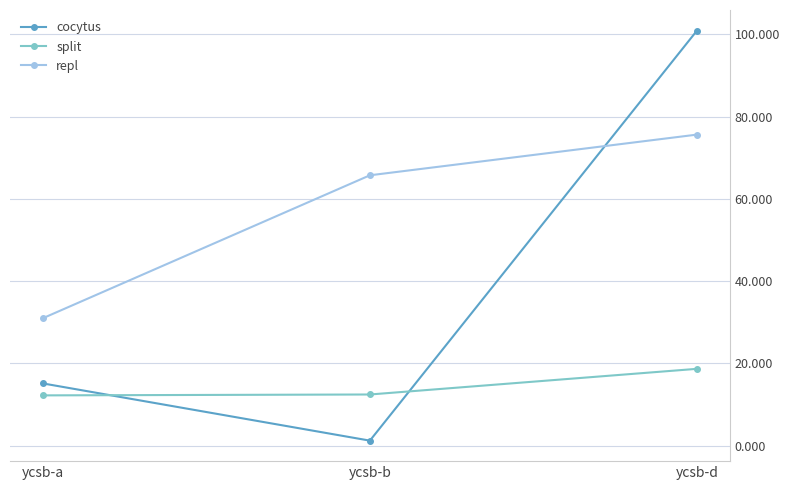

At which category is the sum across all series the highest?

ycsb-d